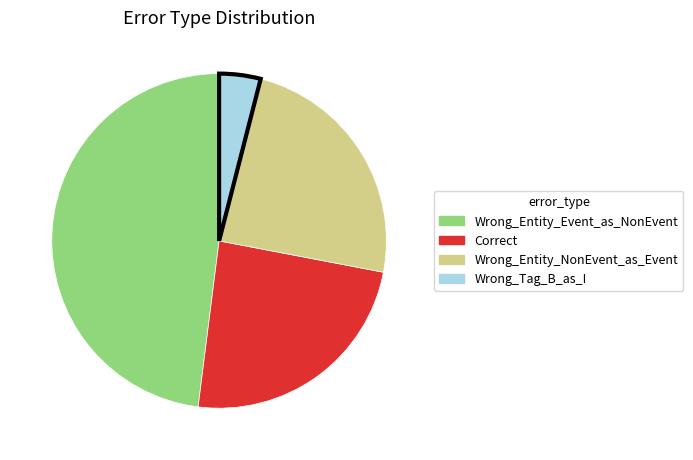

What is the smallest slice in the pie chart?

Wrong_Tag_B_as_I